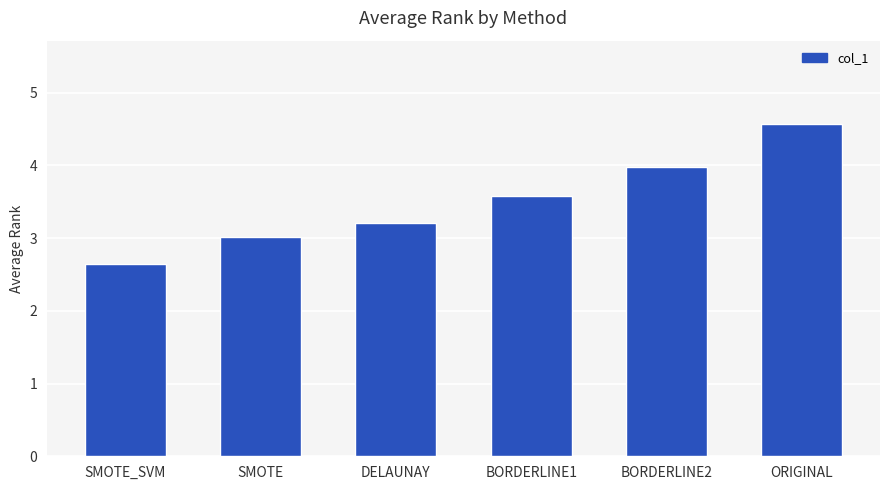

Rank the categories by value from highest to lowest.

ORIGINAL, BORDERLINE2, BORDERLINE1, DELAUNAY, SMOTE, SMOTE_SVM